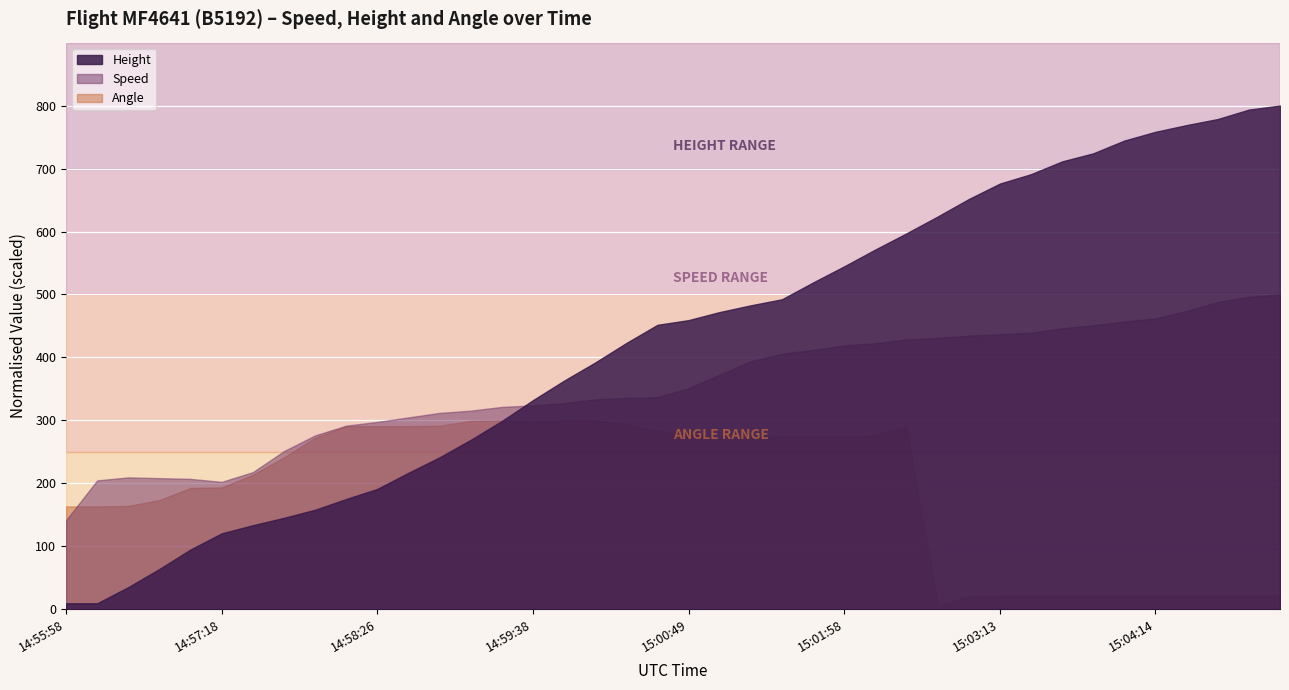

True or false: Speed and Angle intersect in this chart.

True